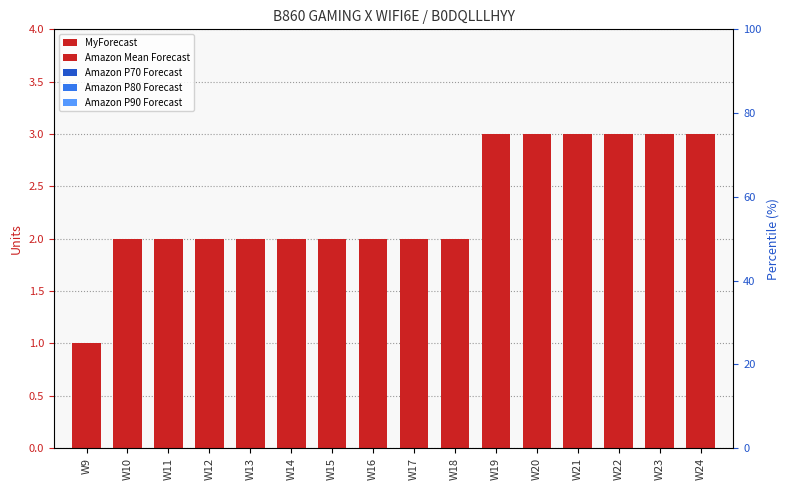

What is the approximate value of MyForecast at W23?

3